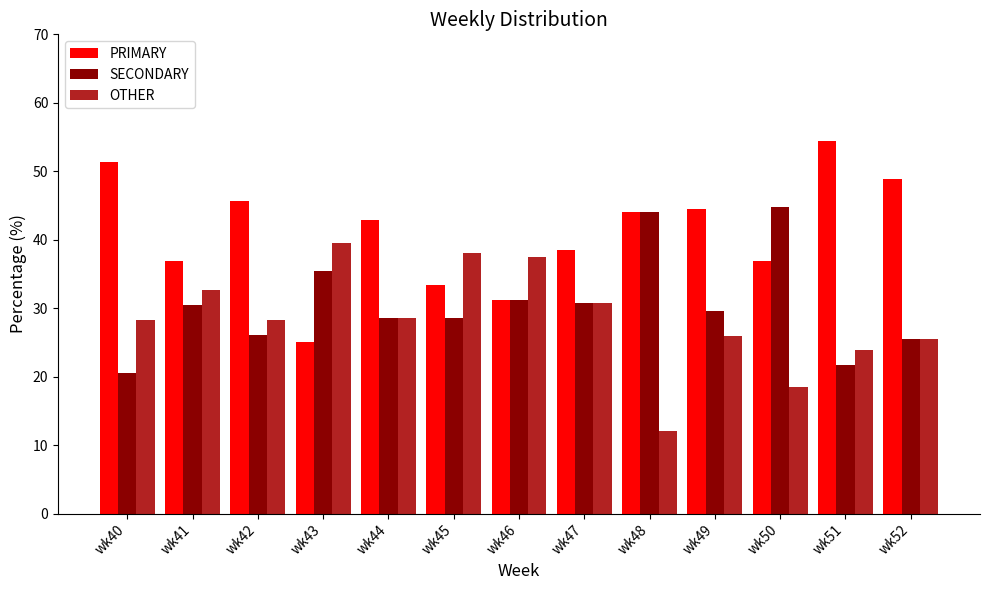

Is it true that SECONDARY equals 9.7 at wk51?

False